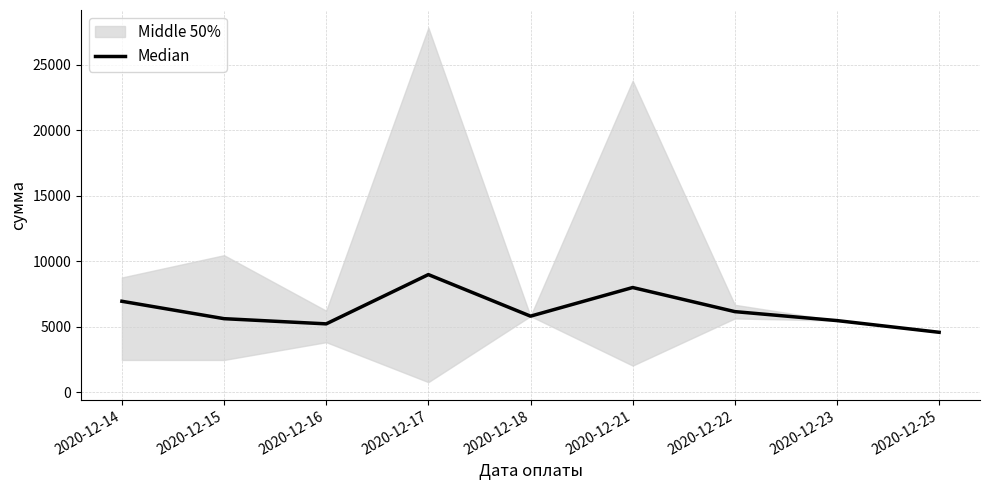

What is the change in value from 2020-12-16 to 2020-12-25?

-643.4